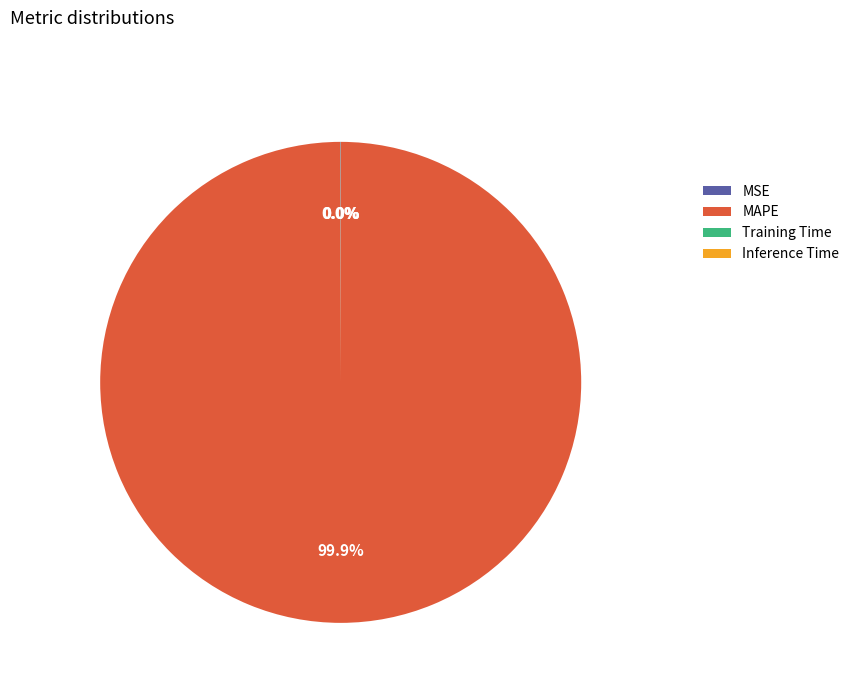

Which slice is the largest?

MAPE